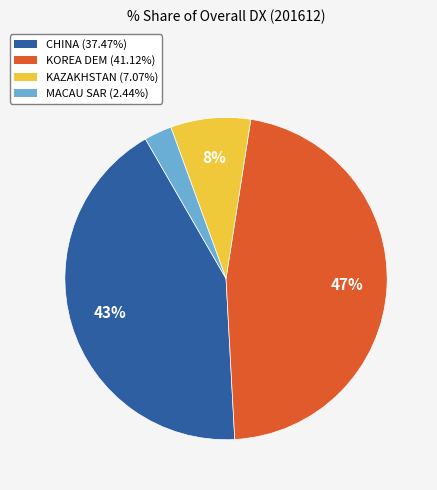

Does any single category account for the majority?

No